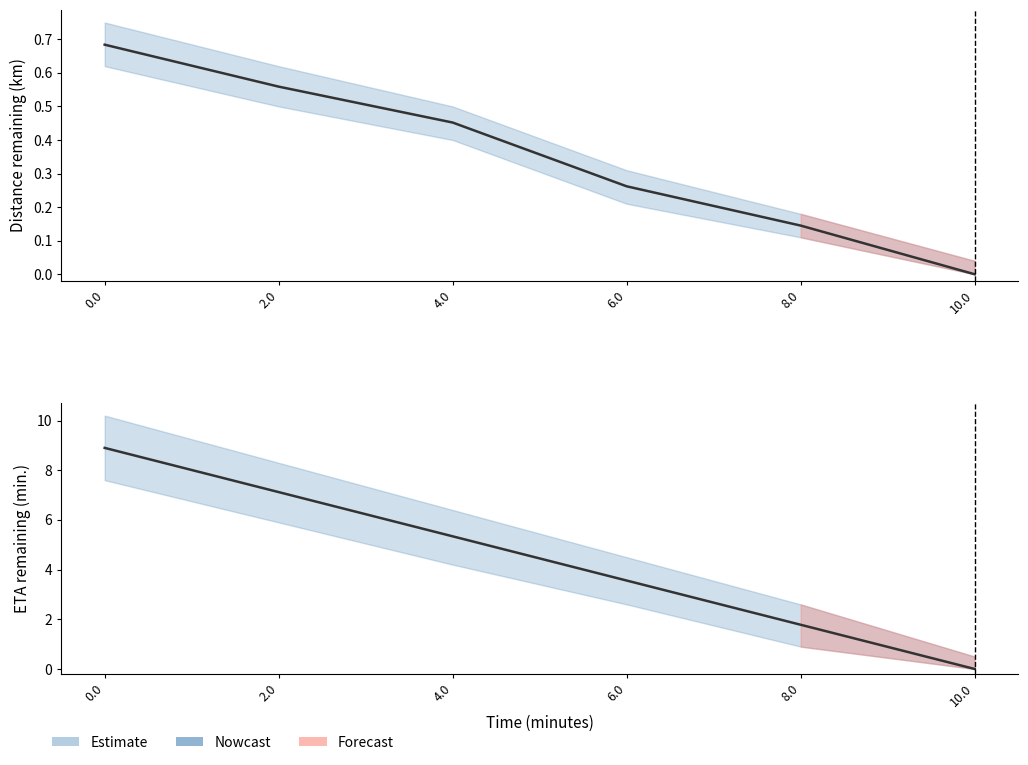

Where is the data nearest to the value 4?

6.0